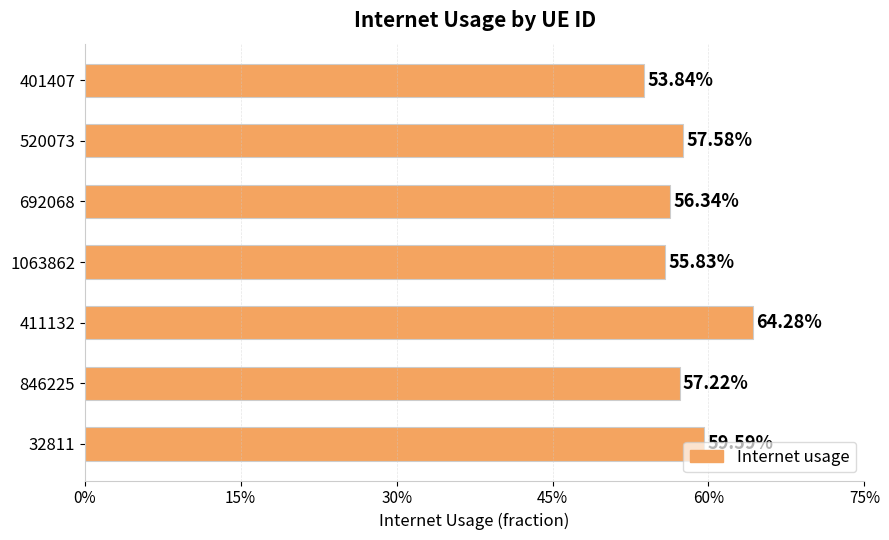

Does the chart contain any negative values?

No